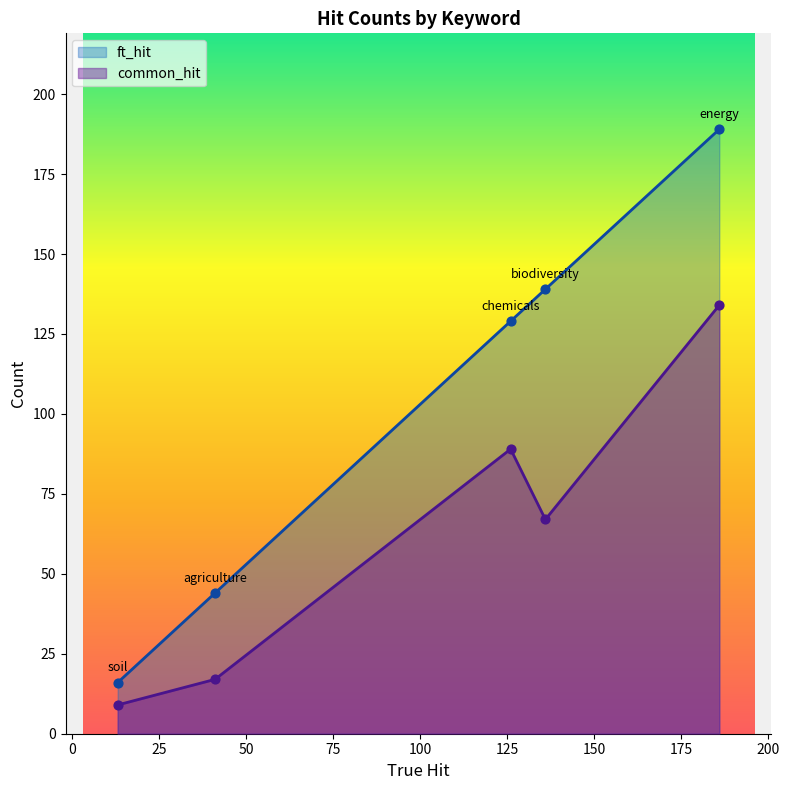

Is the value of common_hit at biodiversity greater than the value of ft_hit at biodiversity?

No